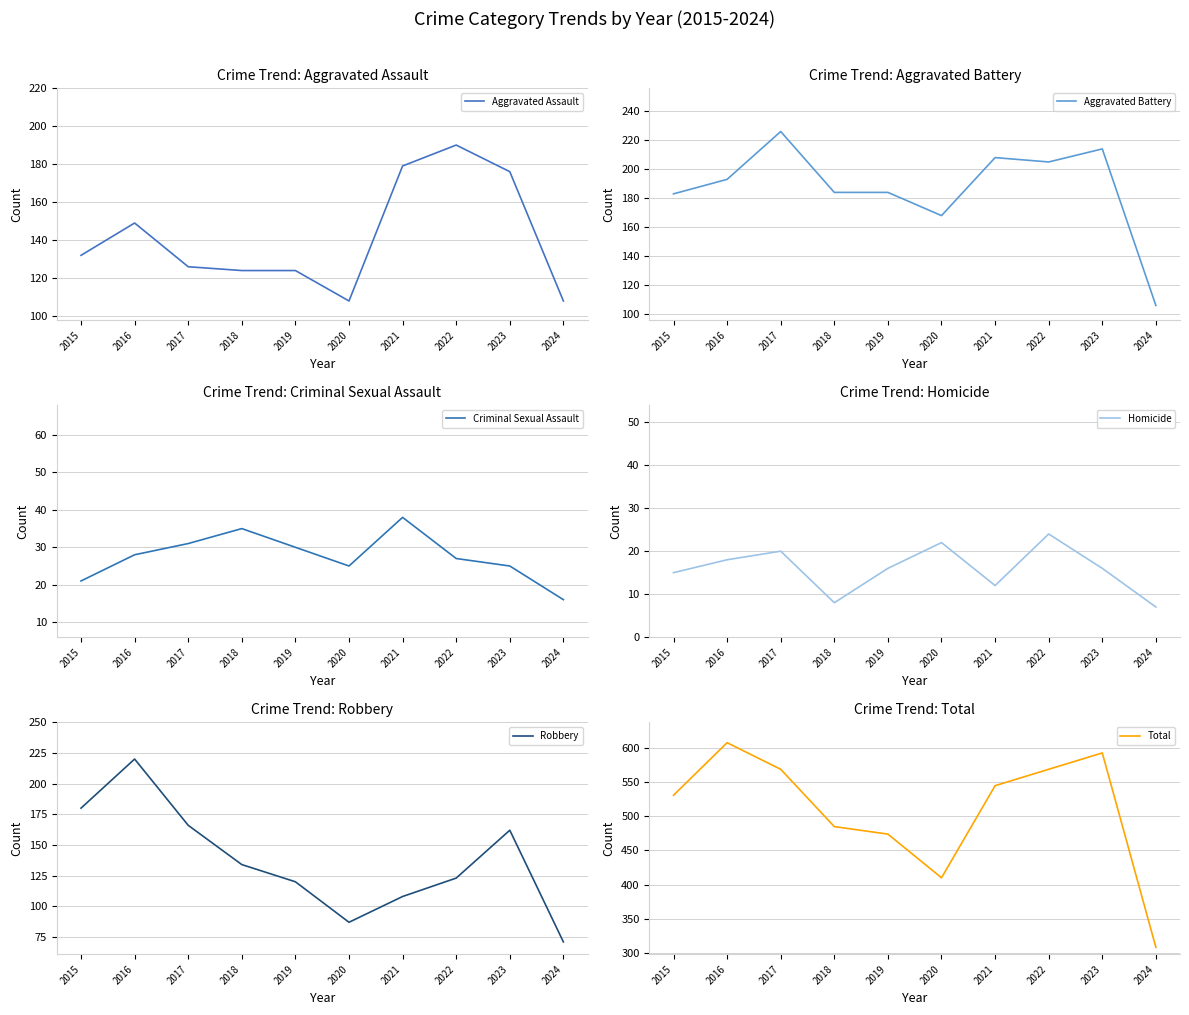

Reading left to right, extract all data points from this chart.

Aggravated Assault: 2015=132	2016=149	2017=126	2018=124	2019=124	2020=108	2021=179	2022=190	2023=176	2024=108
Aggravated Battery: 2015=183	2016=193	2017=226	2018=184	2019=184	2020=168	2021=208	2022=205	2023=214	2024=106
Criminal Sexual Assault: 2015=21	2016=28	2017=31	2018=35	2019=30	2020=25	2021=38	2022=27	2023=25	2024=16
Homicide: 2015=15	2016=18	2017=20	2018=8	2019=16	2020=22	2021=12	2022=24	2023=16	2024=7
Robbery: 2015=180	2016=220	2017=166	2018=134	2019=120	2020=87	2021=108	2022=123	2023=162	2024=71
Total: 2015=531	2016=608	2017=569	2018=485	2019=474	2020=410	2021=545	2022=569	2023=593	2024=308